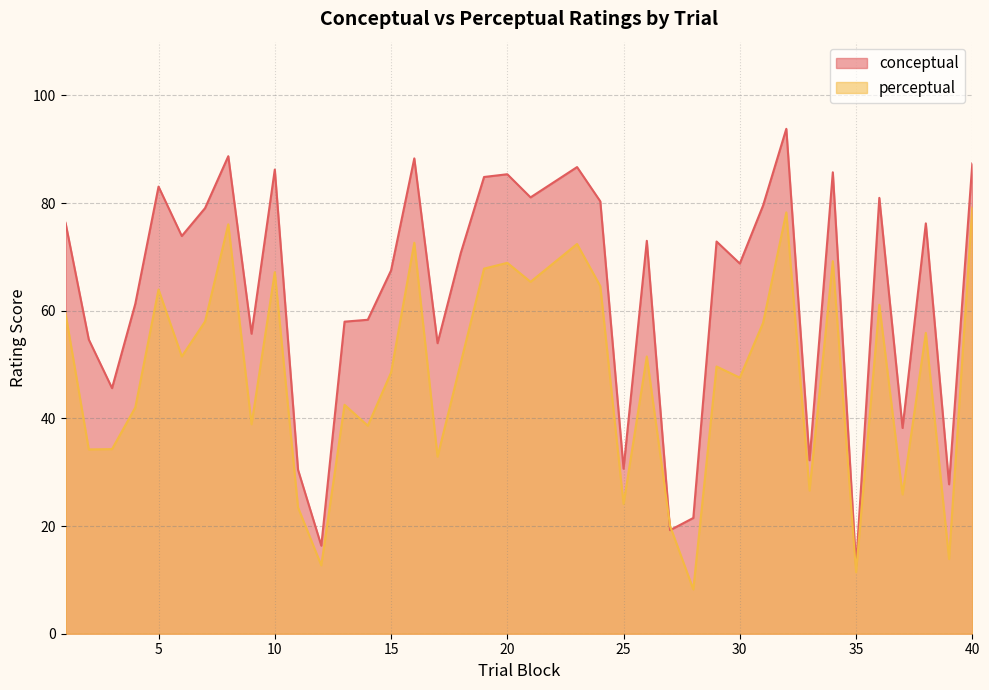

What is the difference between the conceptual values at 19 and 27?

65.6